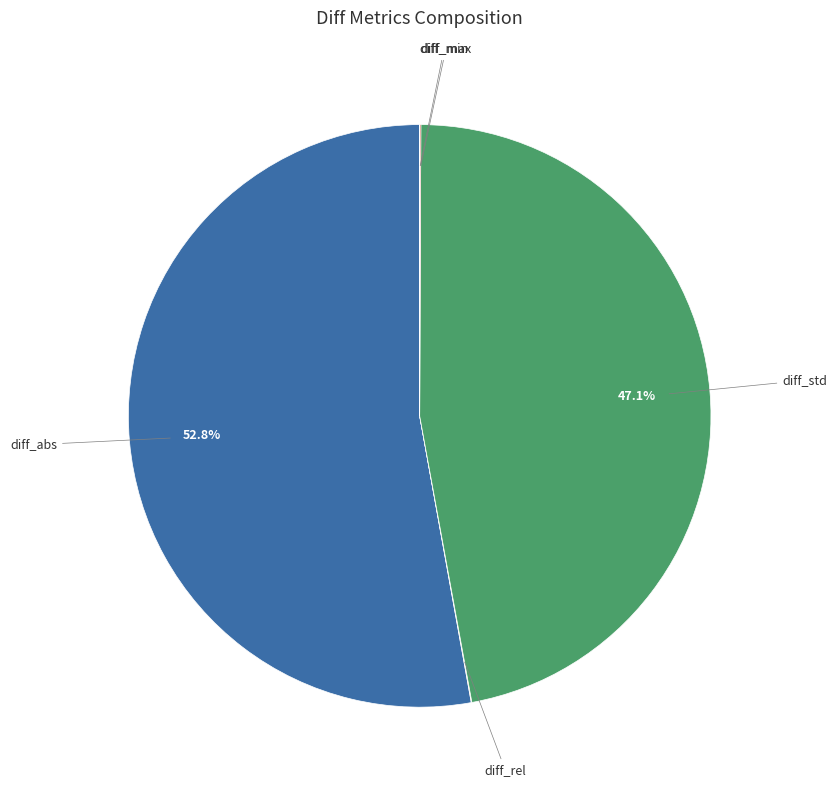

Is there any slice that represents more than half of the pie?

Yes